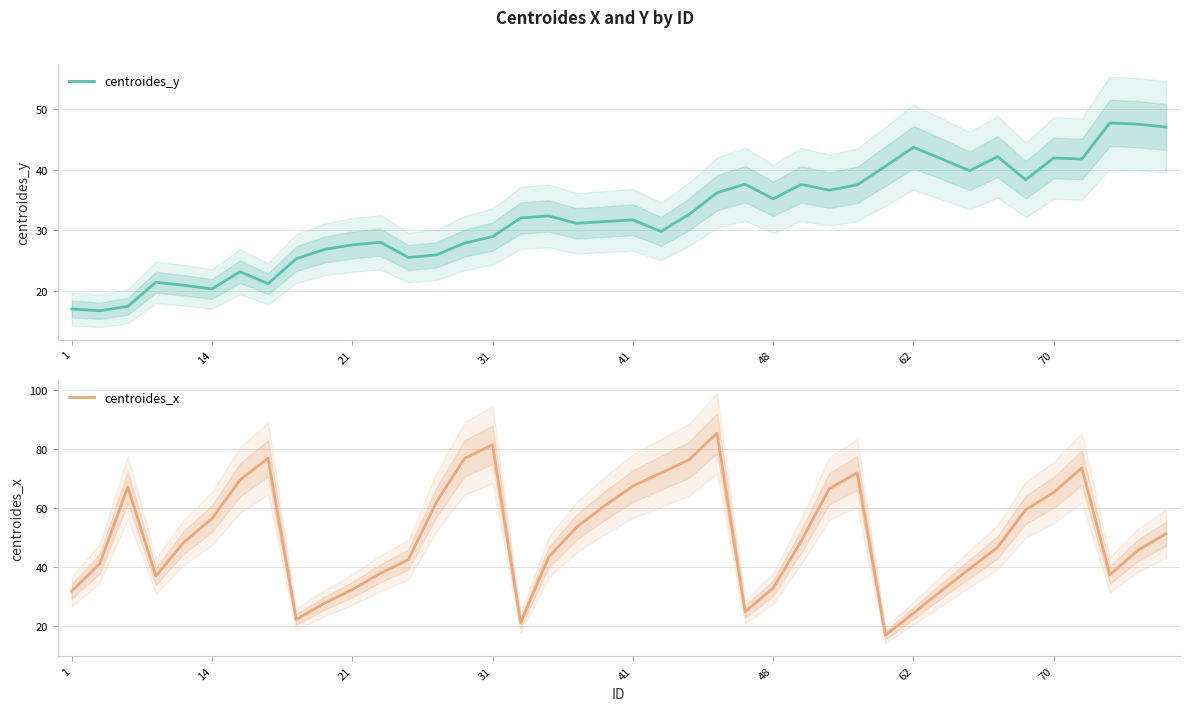

Which series has the largest total across all categories?

centroides_x